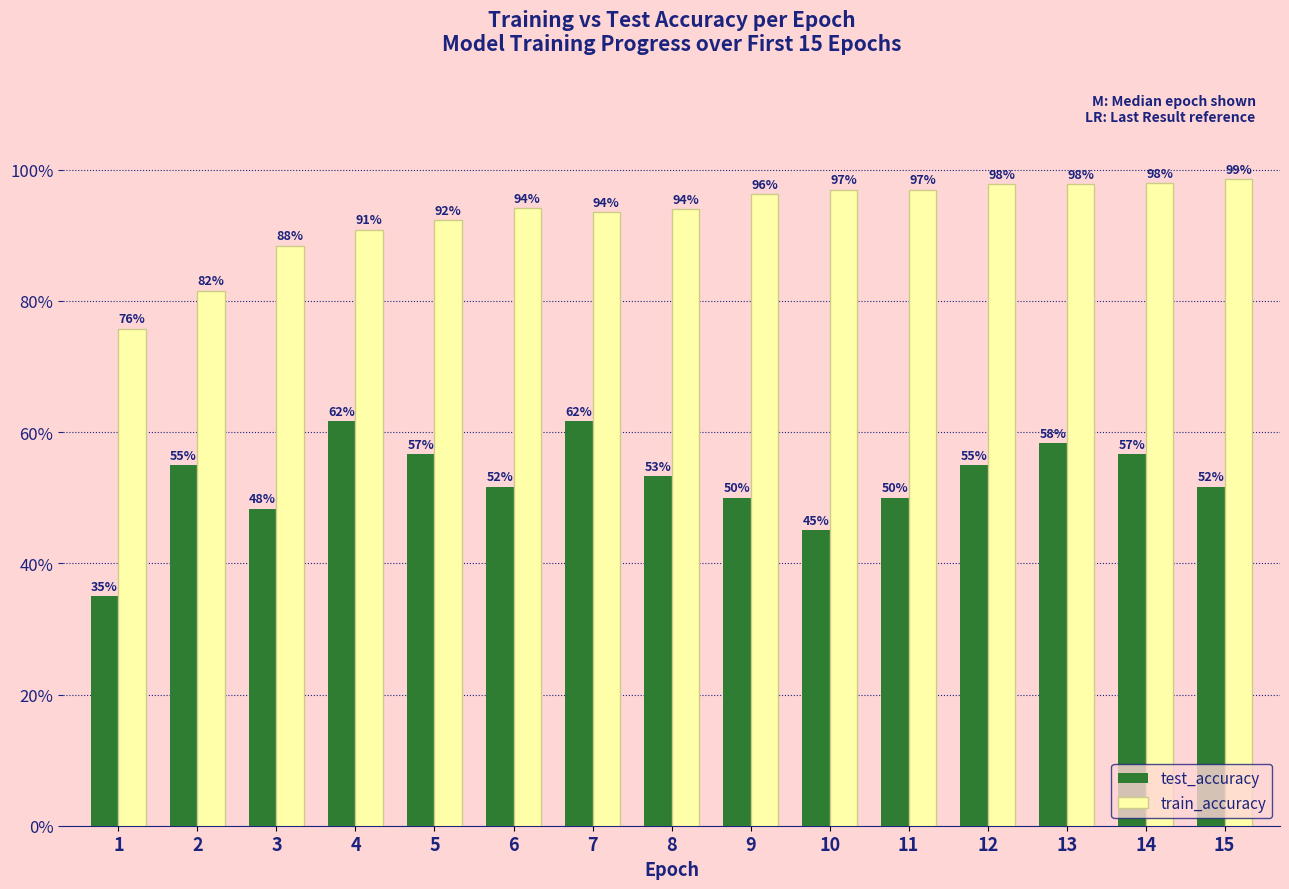

What is the spread (max minus min) of values at 2?

0.3